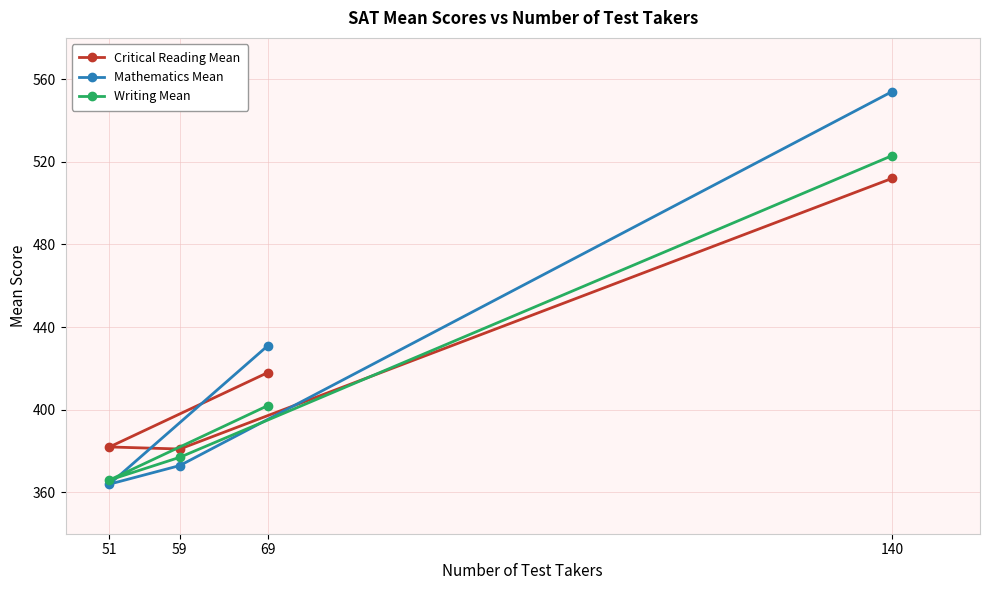

What is the minimum value shown in the chart?

364